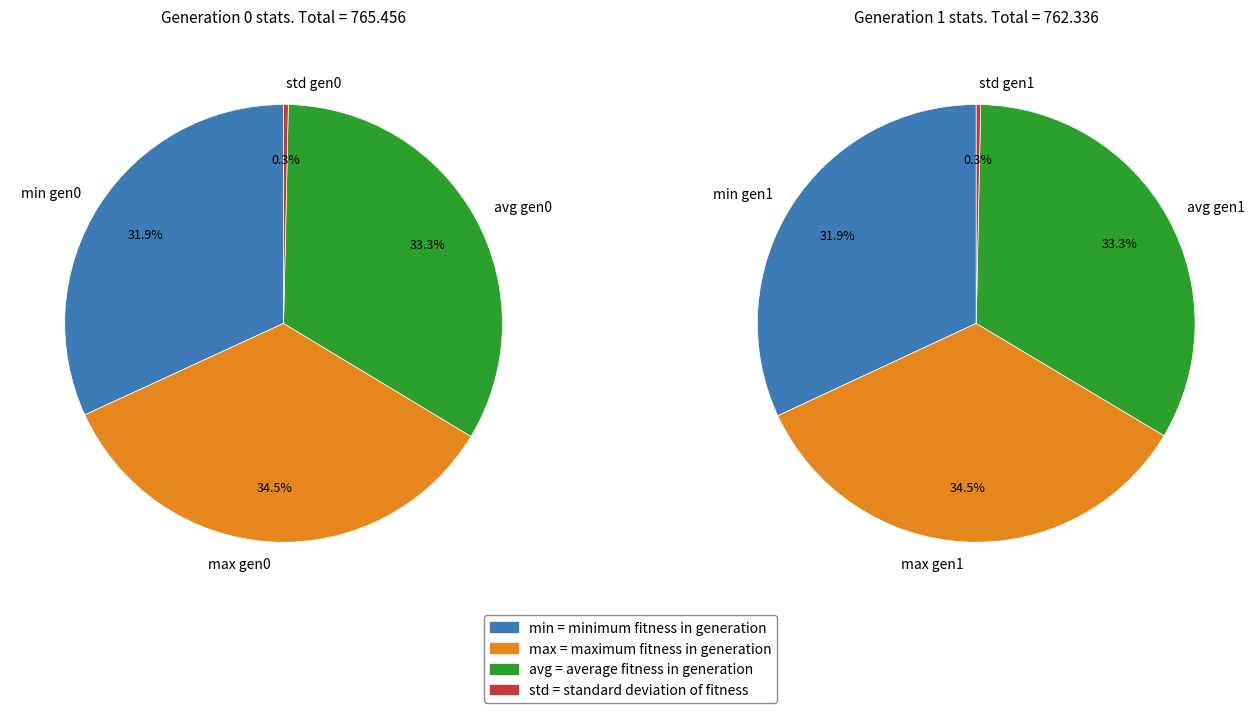

To the nearest percent, what is the difference between the gen 1 and gen 0 slice percentages?

3%